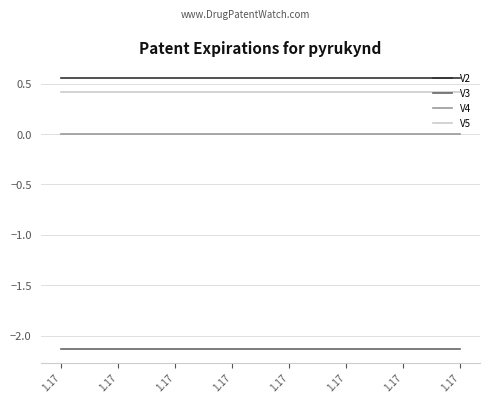

Rank the series by their maximum value, from highest to lowest.

V2, V5, V4, V3